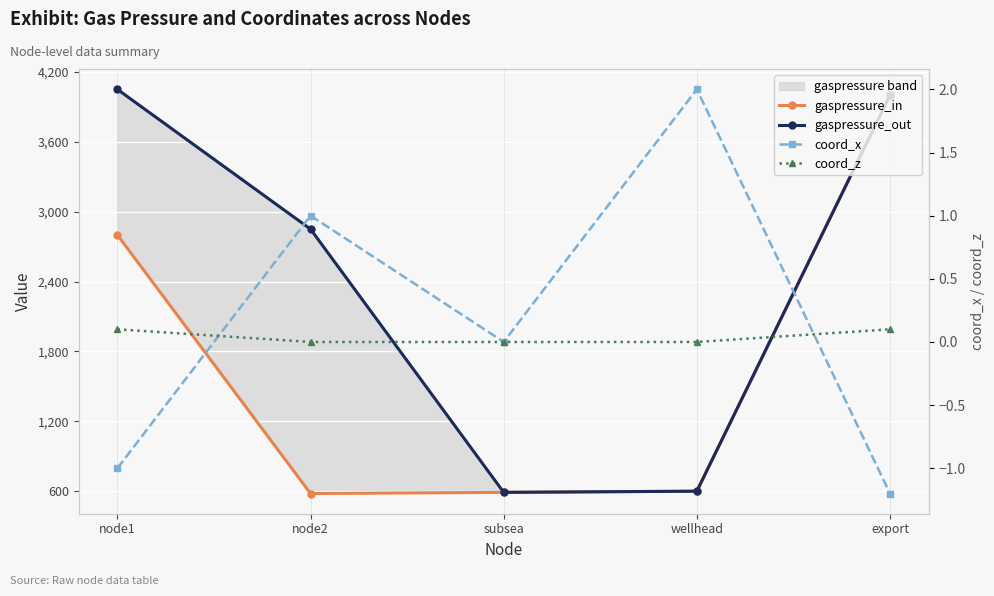

The gaspressure_in series shows 580.0 at node2. True or false?

True